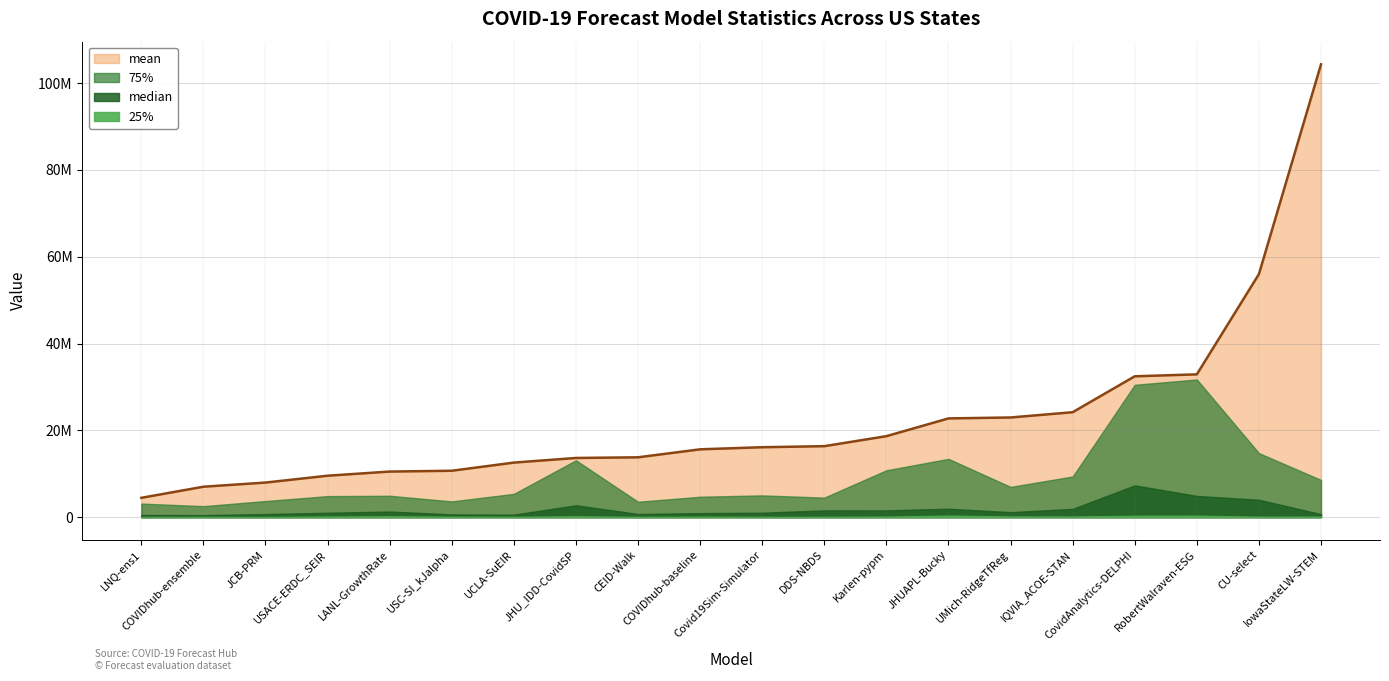

What is the value of the mean point at the 17th from the left?

32448447.0